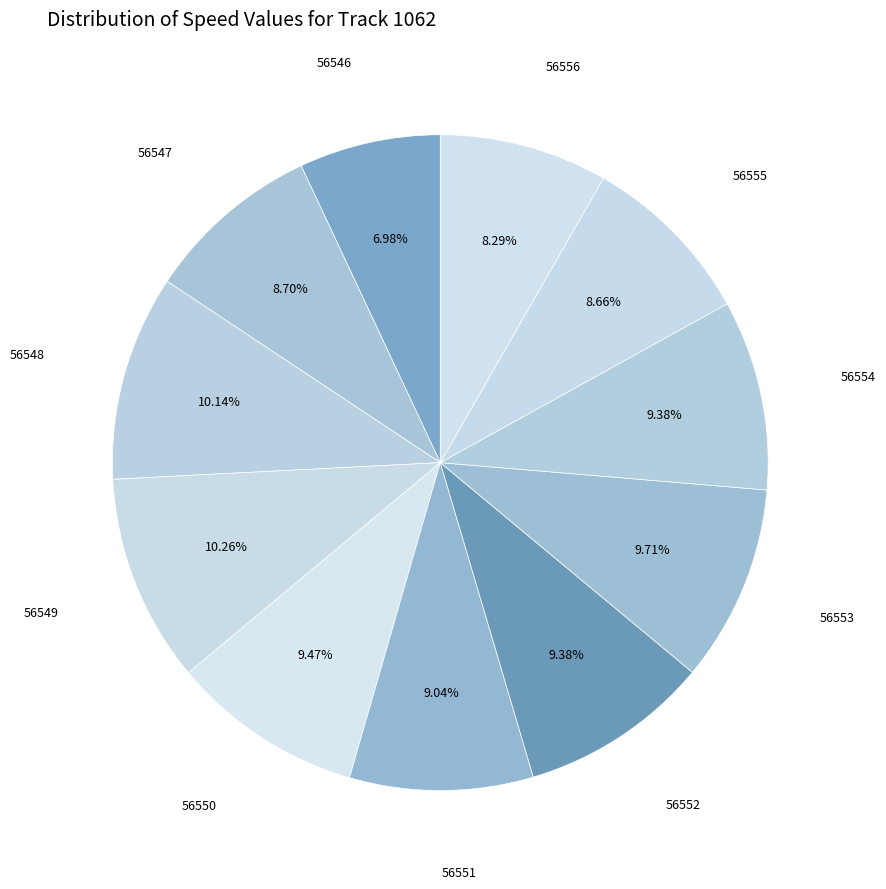

What is the smallest slice in the pie chart?

56546